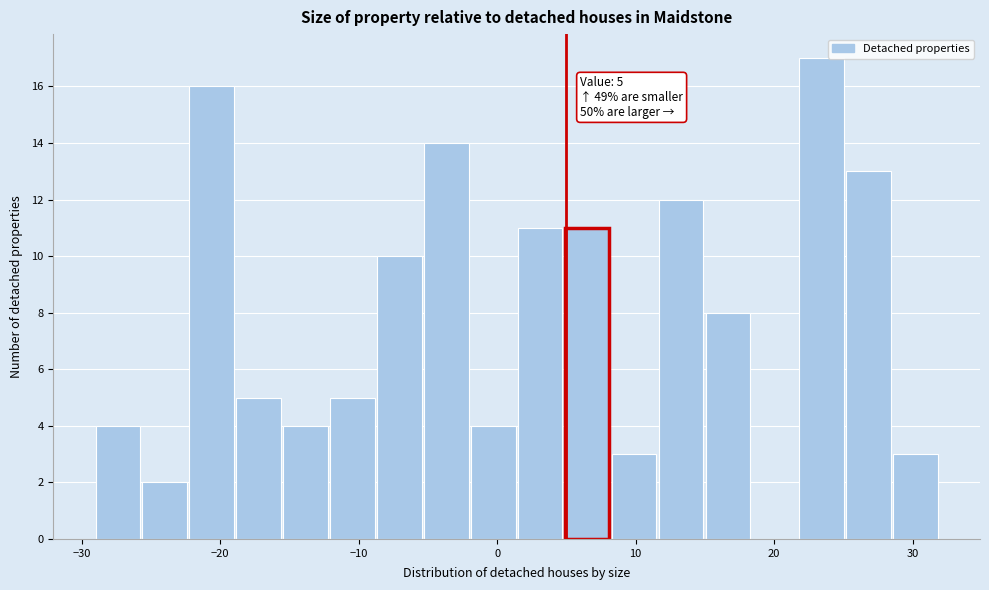

Around what value on the x-axis is the tallest bar? Give the approximate position of its centre, as read against the axis.

23